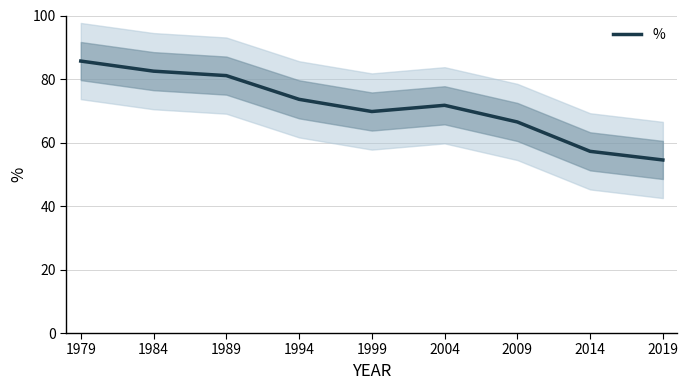

What is the sum of all values?

642.5